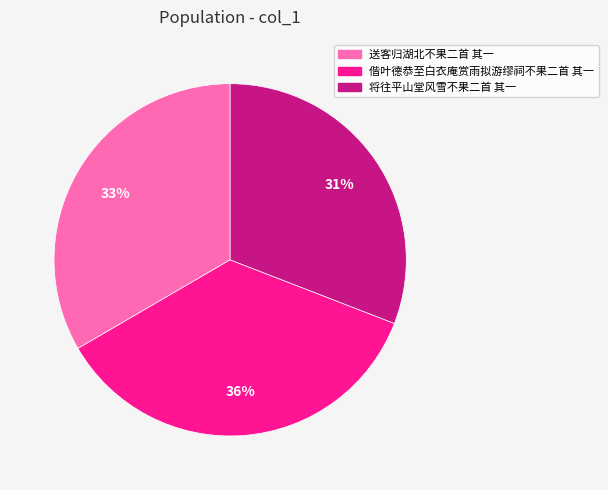

Which category has the smallest portion of the pie?

将往平山堂风雪不果二首 其一